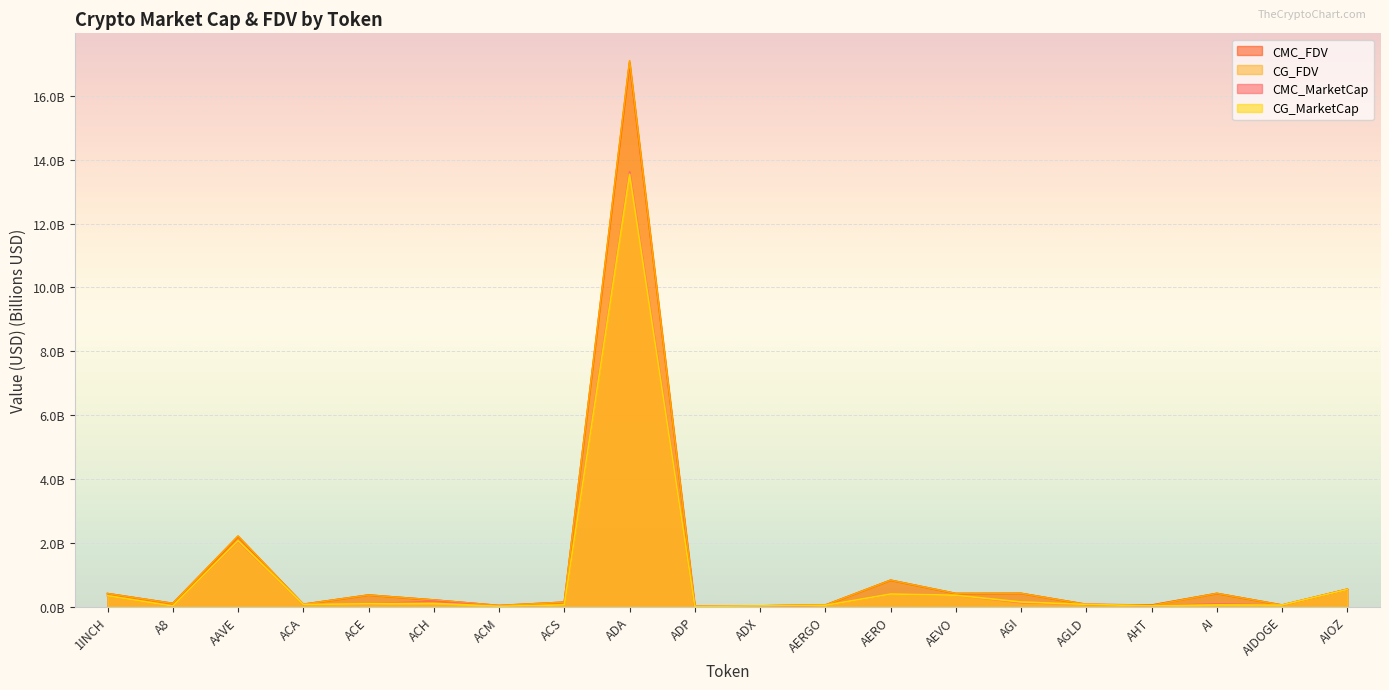

What is the value of the CMC_MarketCap point at the 14th from the left?

0.4